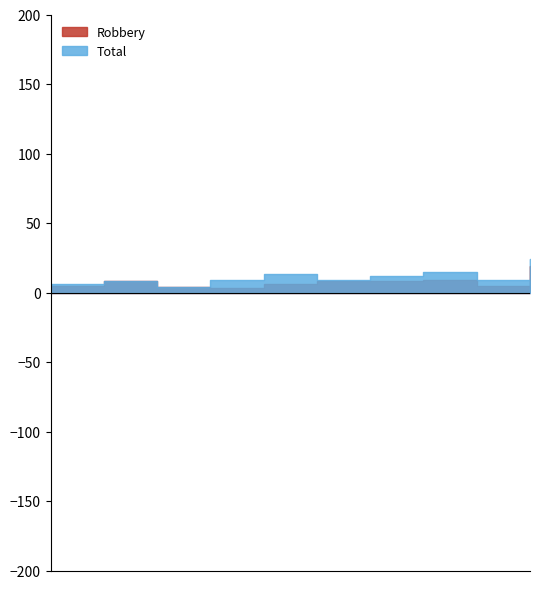

What is the sum of all Robbery values?

75